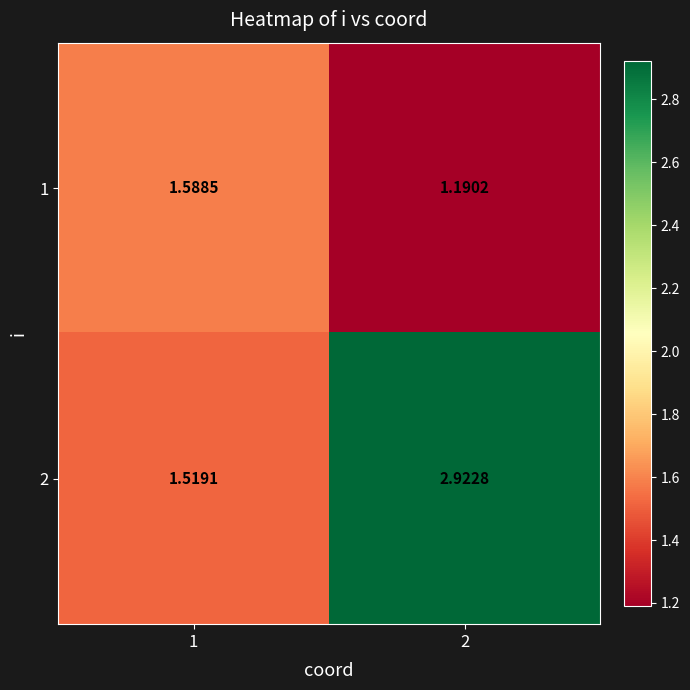

Is the value of 1 at 1 greater than the value of 2 at 1?

Yes